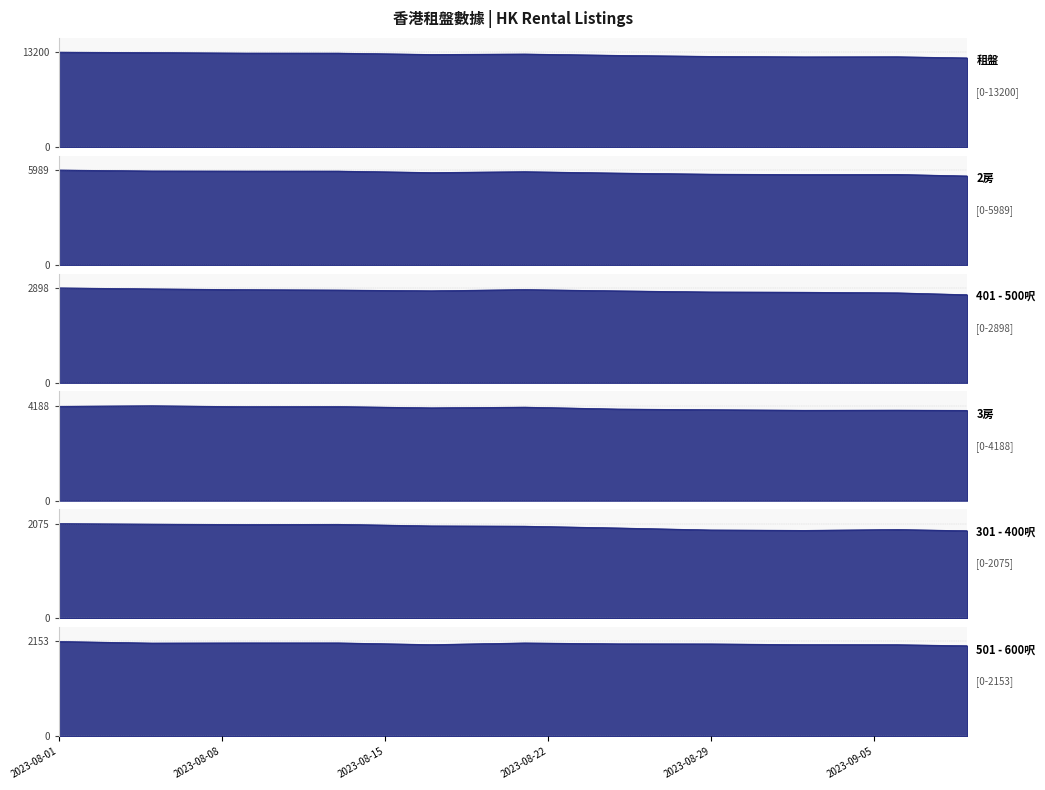

What is the approximate value of 3房 at 2023-08-25?

4043